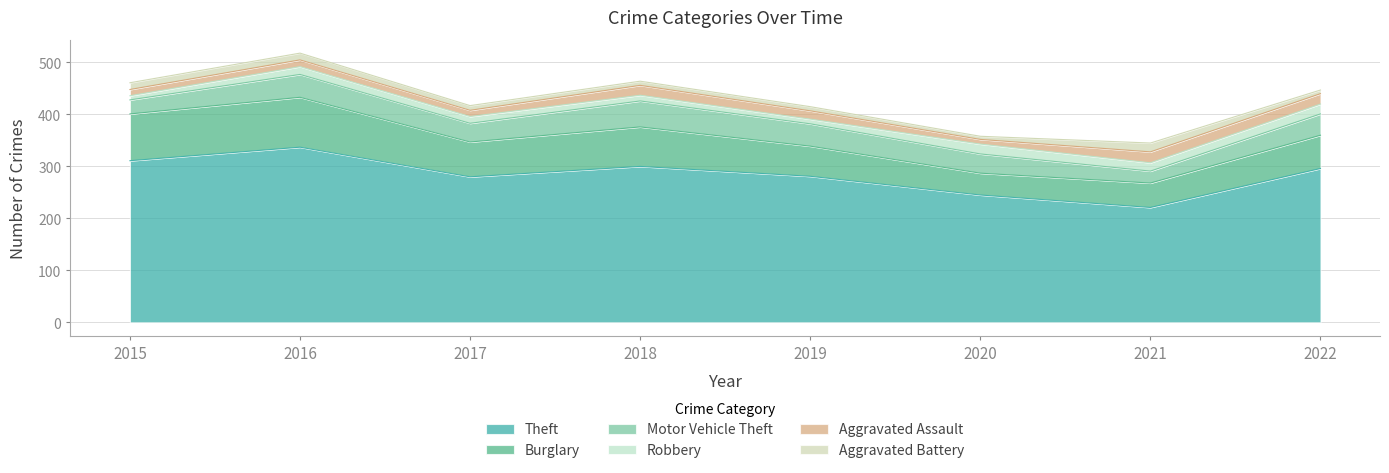

At which label is Aggravated Battery closest to 11?

2015